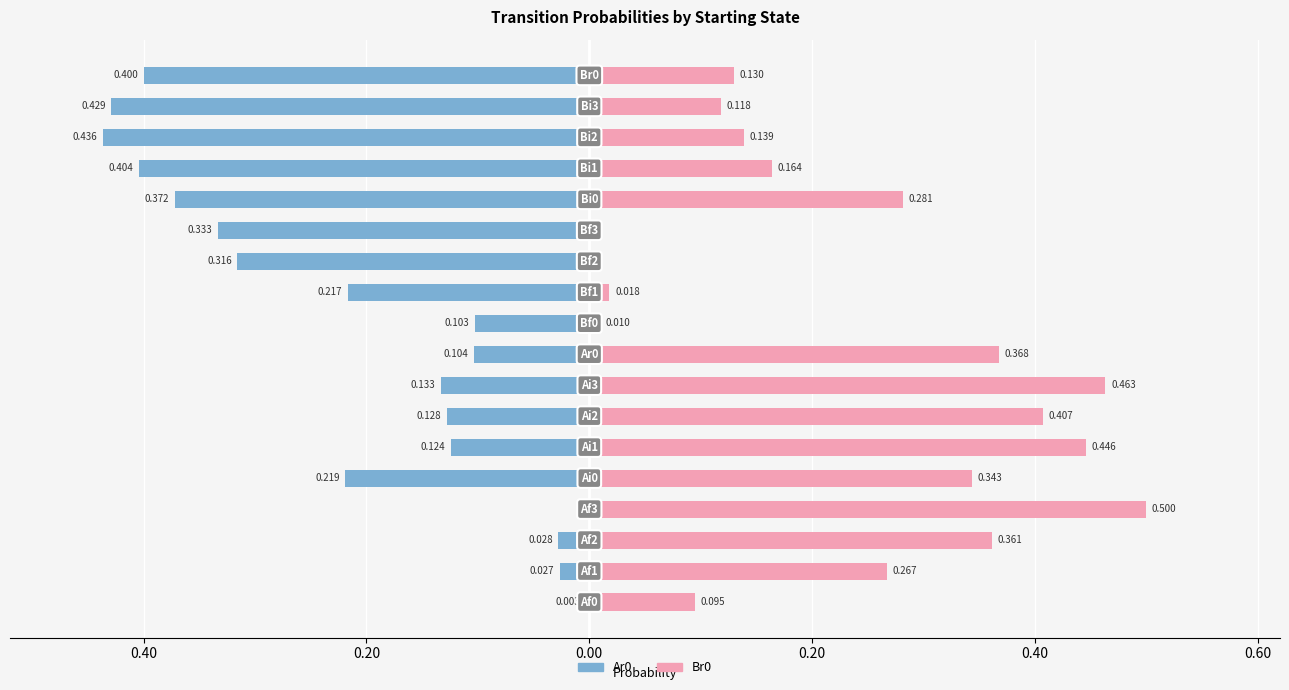

What are all the series names shown in the legend?

Ar0, Br0